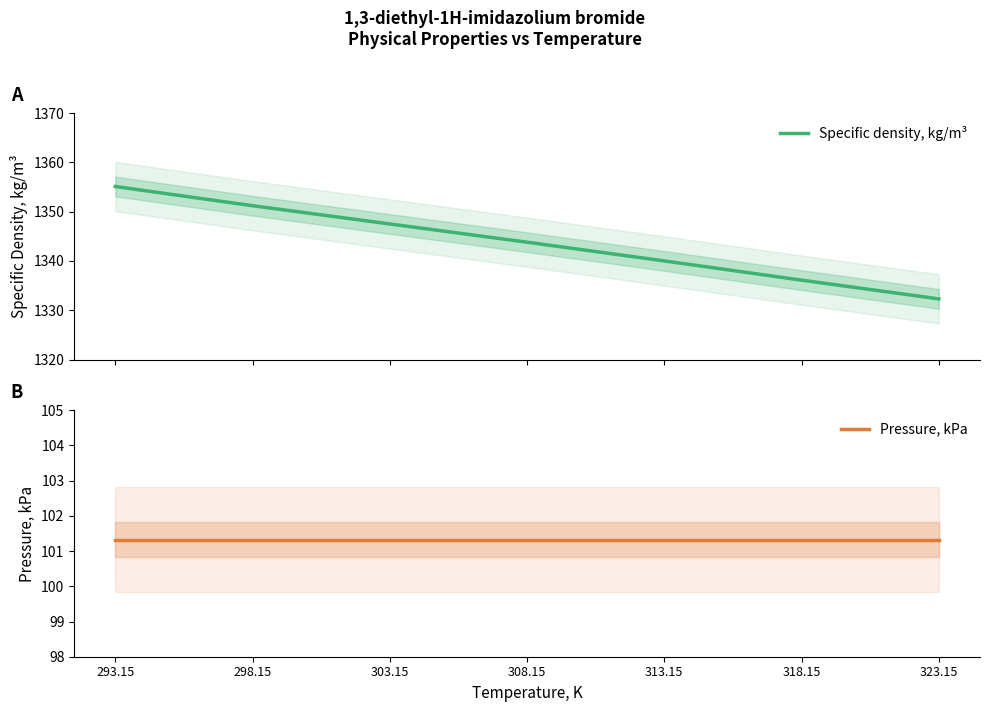

At 293.15, list the series in order from smallest to largest.

Pressure, kPa, Specific density, kg/m³